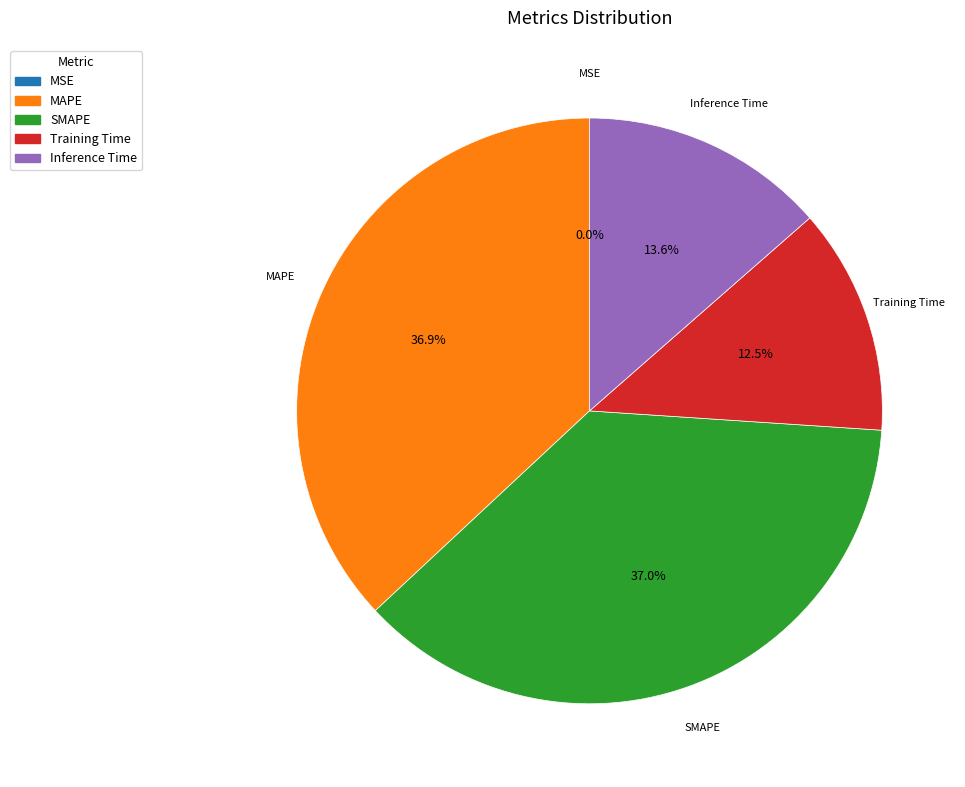

Is Inference Time the majority of the pie?

No